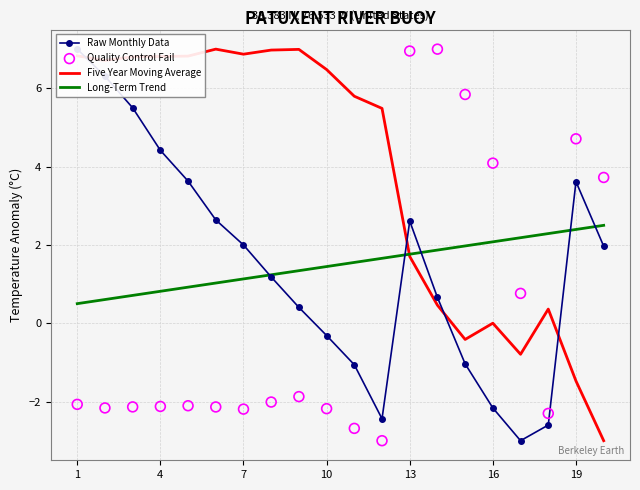

At how many categories does at least one series exceed -2?

20